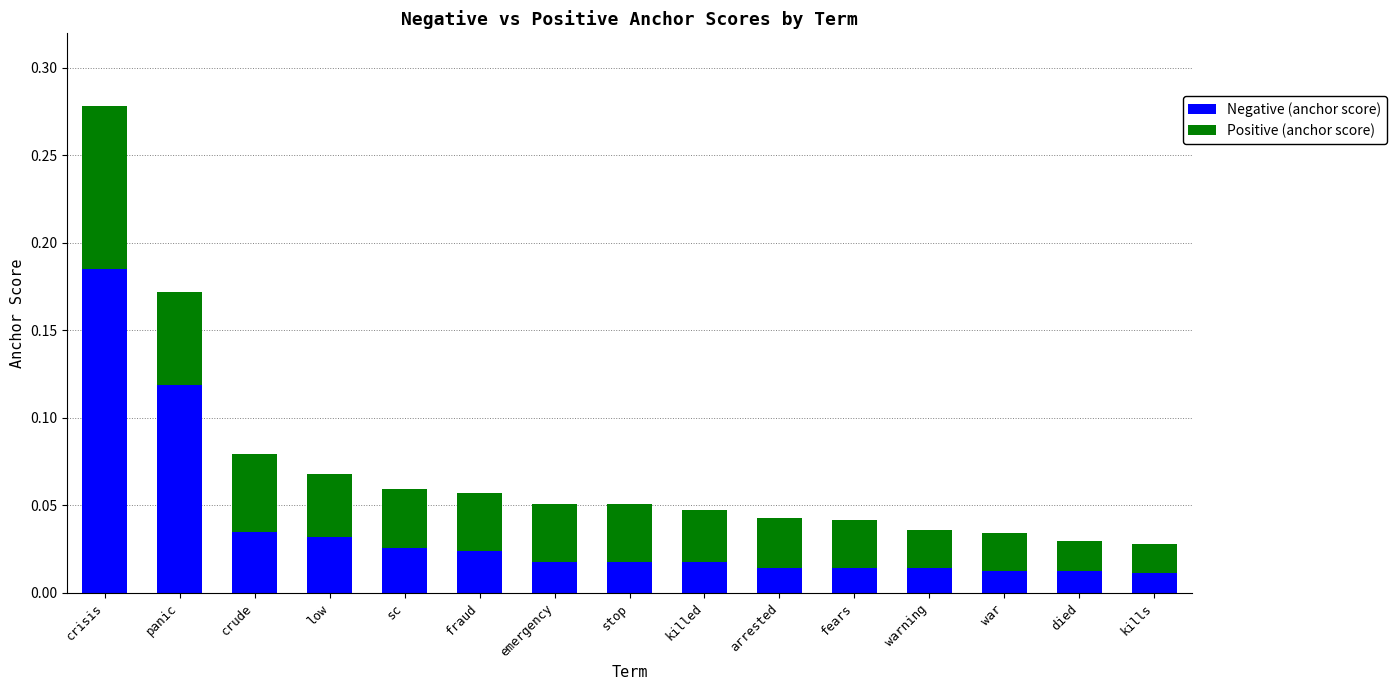

What is the total value across all series at crisis?

0.3